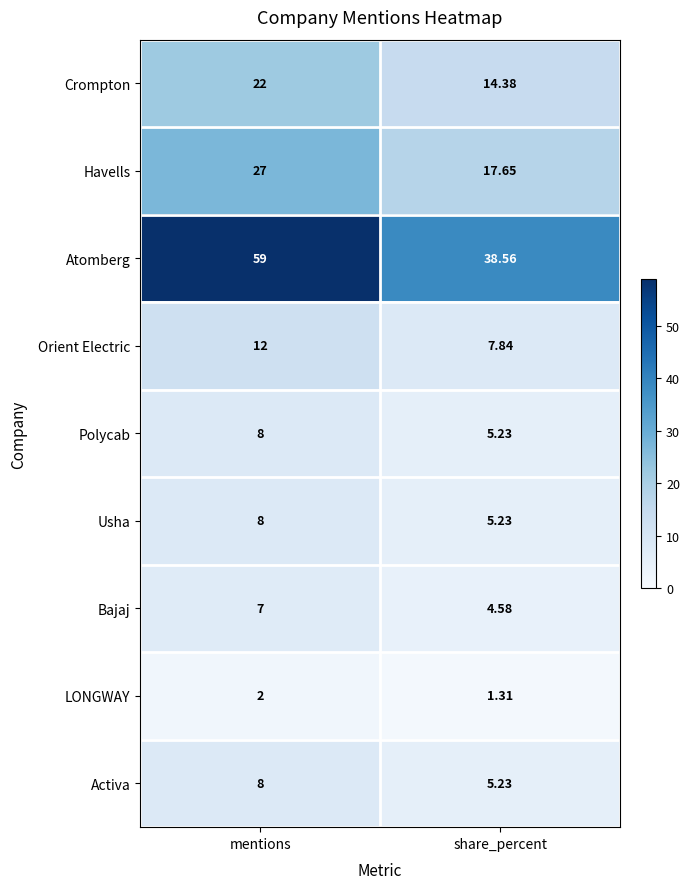

Where is Atomberg nearest to the value 48?

share_percent